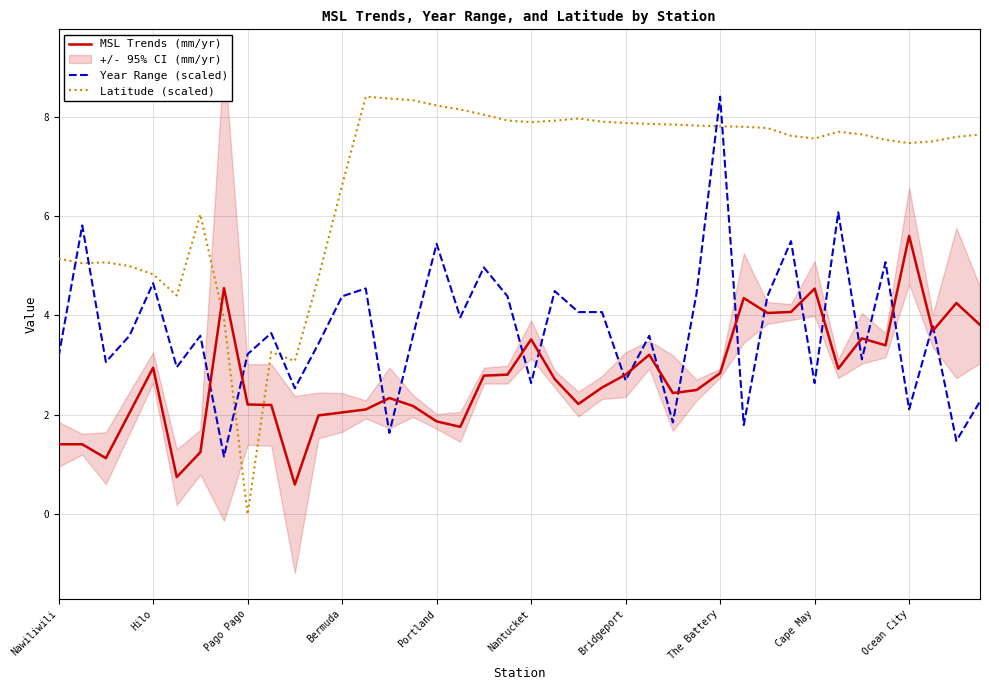

After their last crossing, which series has the higher values: MSL Trends (mm/yr) or Latitude (scaled)?

Latitude (scaled)